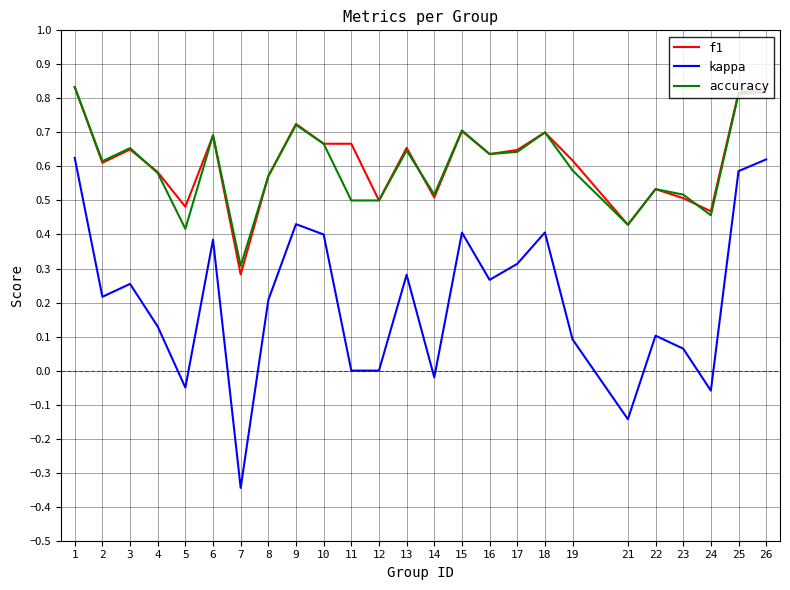

True or false: kappa and f1 intersect in this chart.

False